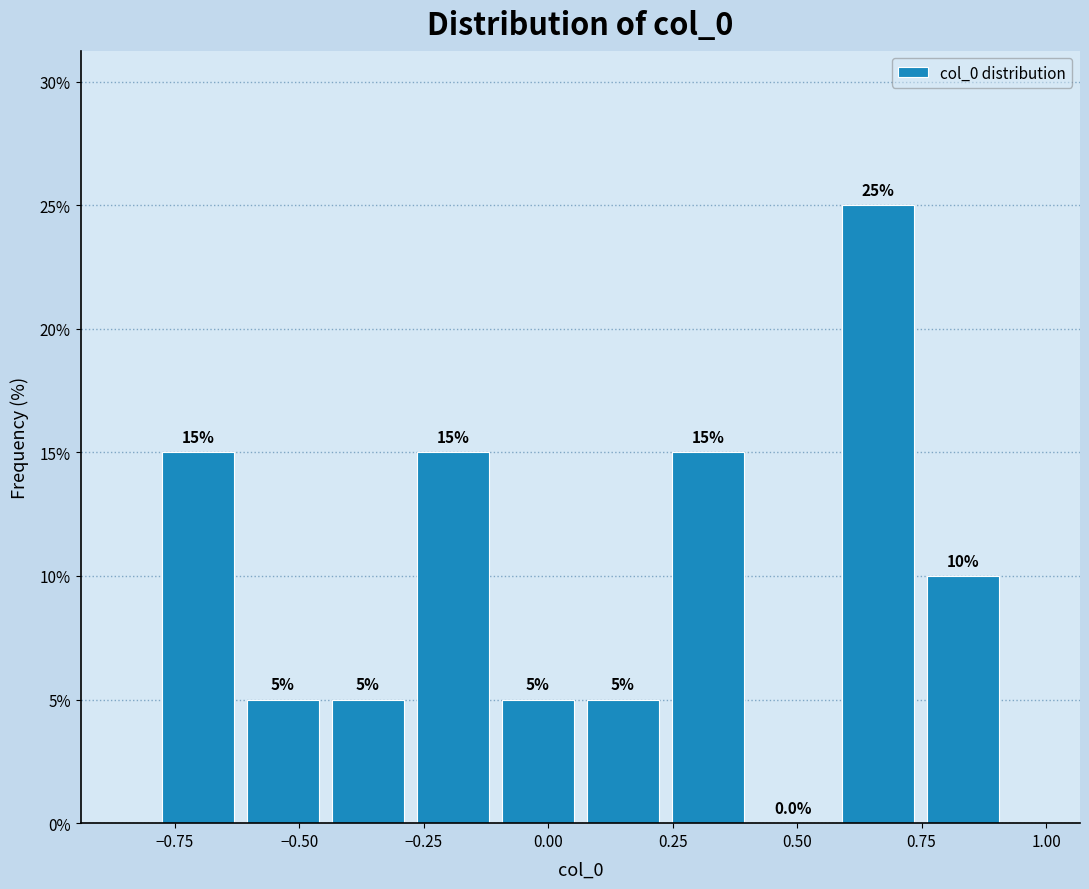

Read against the x-axis, roughly where is the centre of the tallest bar?

0.65